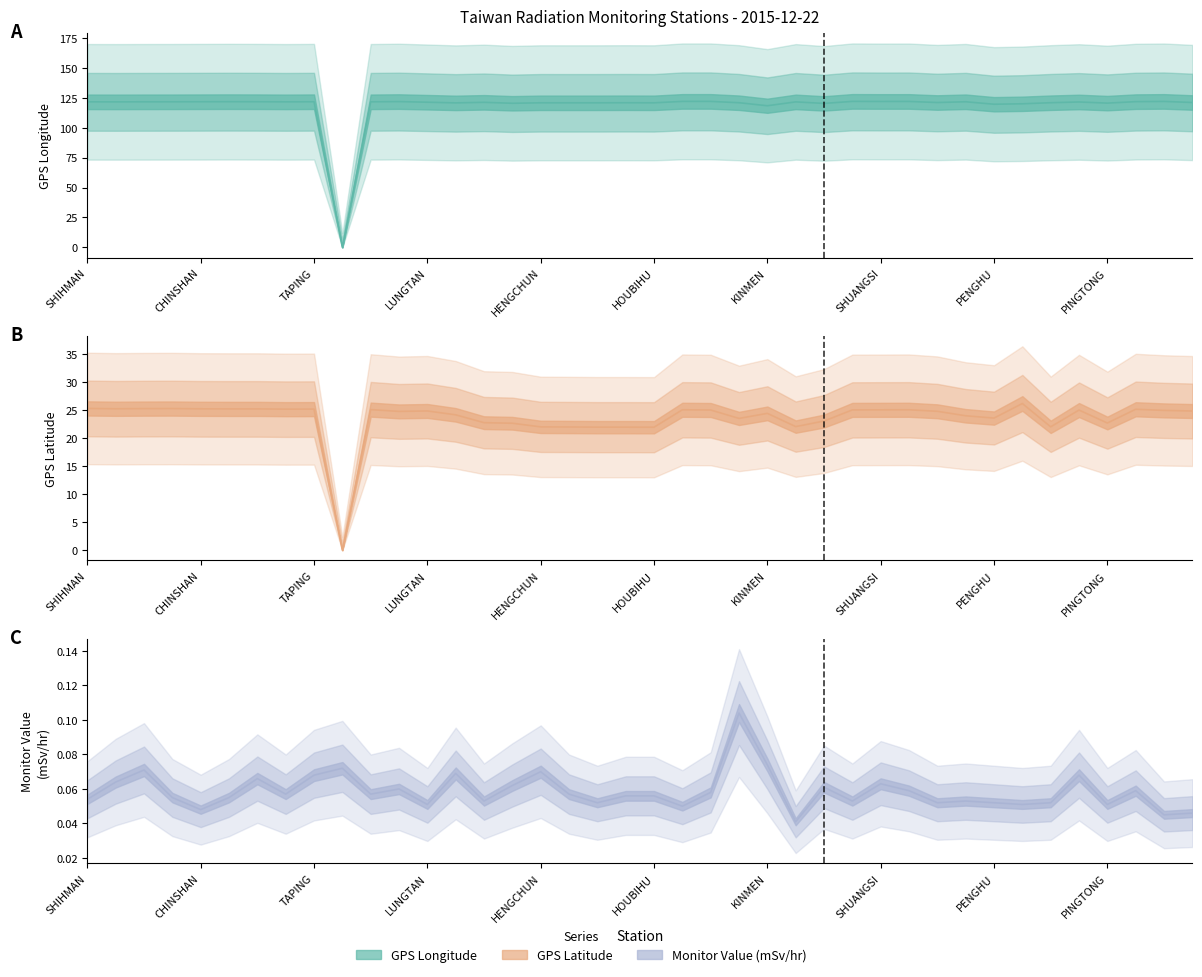

Which has a higher value, AODI or PINGTONG?

AODI